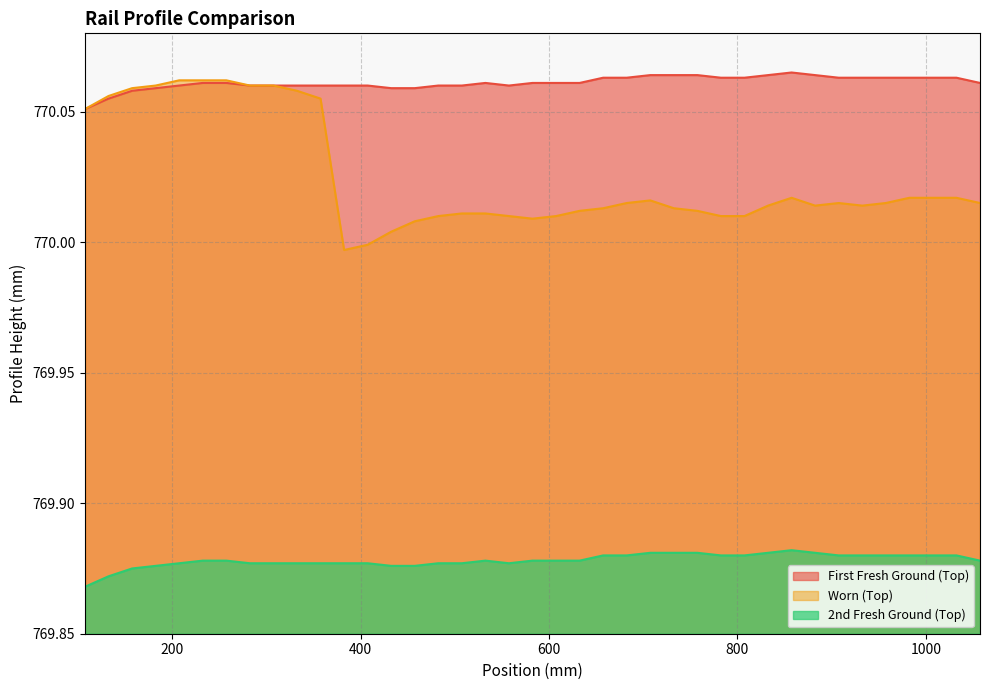

True or false: 2nd Fresh Ground (Top) and First Fresh Ground (Top) intersect in this chart.

False